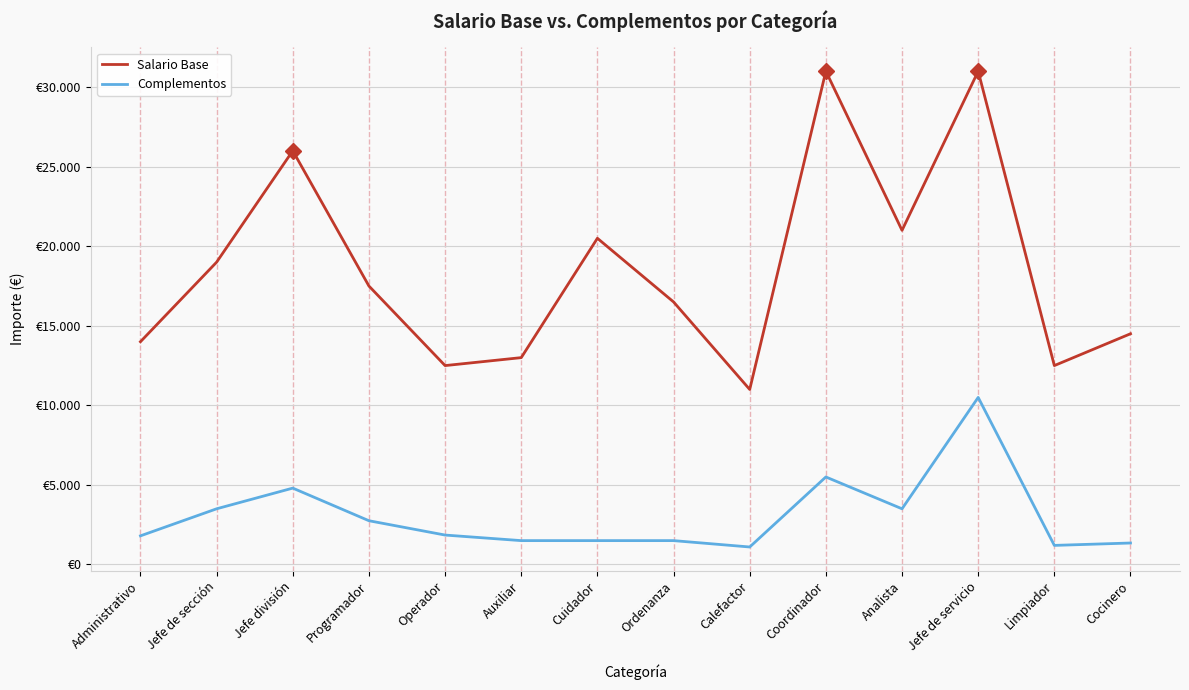

True or false: Complementos and Salario Base cross at least once.

False